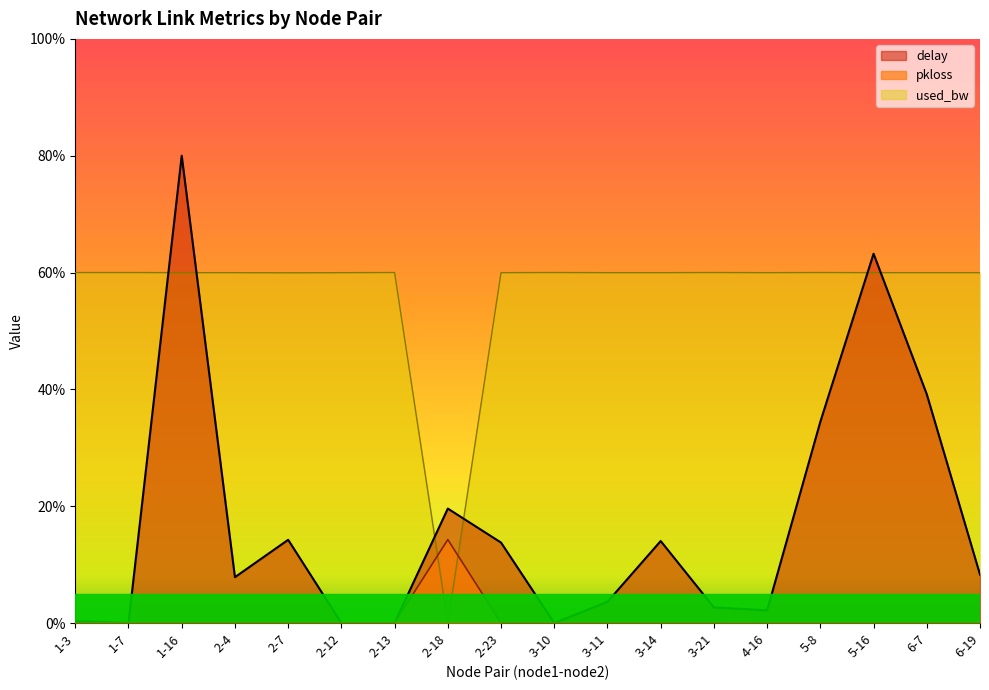

Is the value of pkloss at 2-4 greater than the value of delay at 2-13?

No